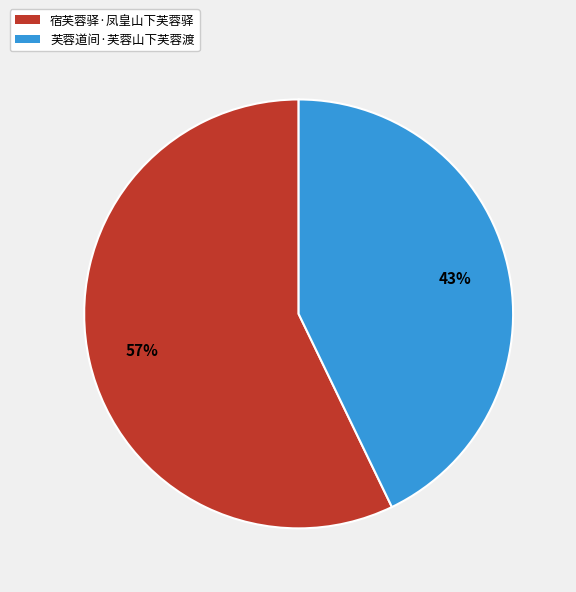

Which has a higher value, 宿芙蓉驿·凤皇山下芙蓉驿 or 芙蓉道间·芙蓉山下芙蓉渡?

宿芙蓉驿·凤皇山下芙蓉驿